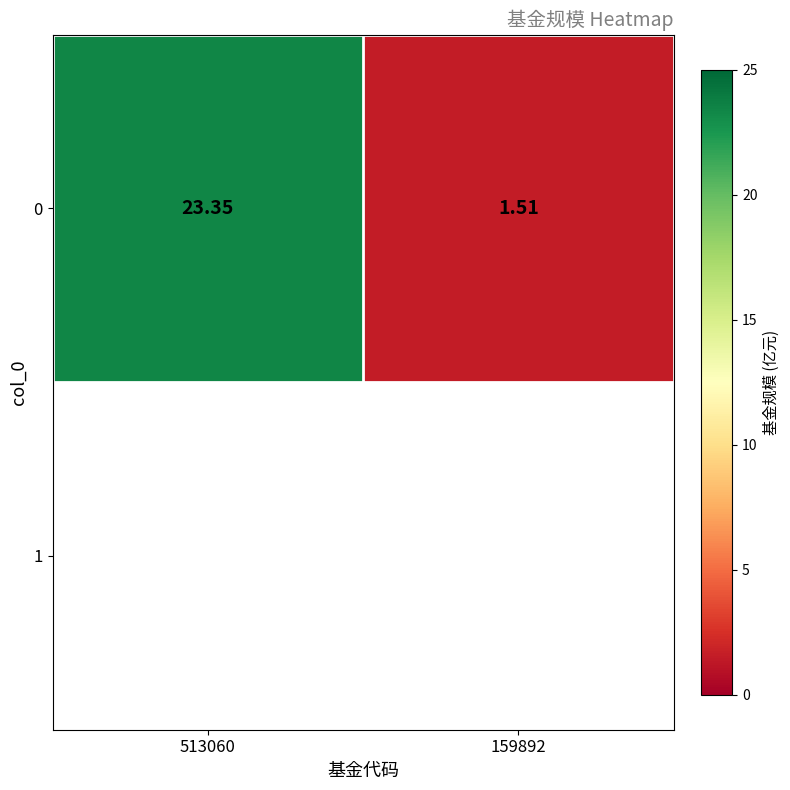

What is the minimum value shown in the chart?

1.5